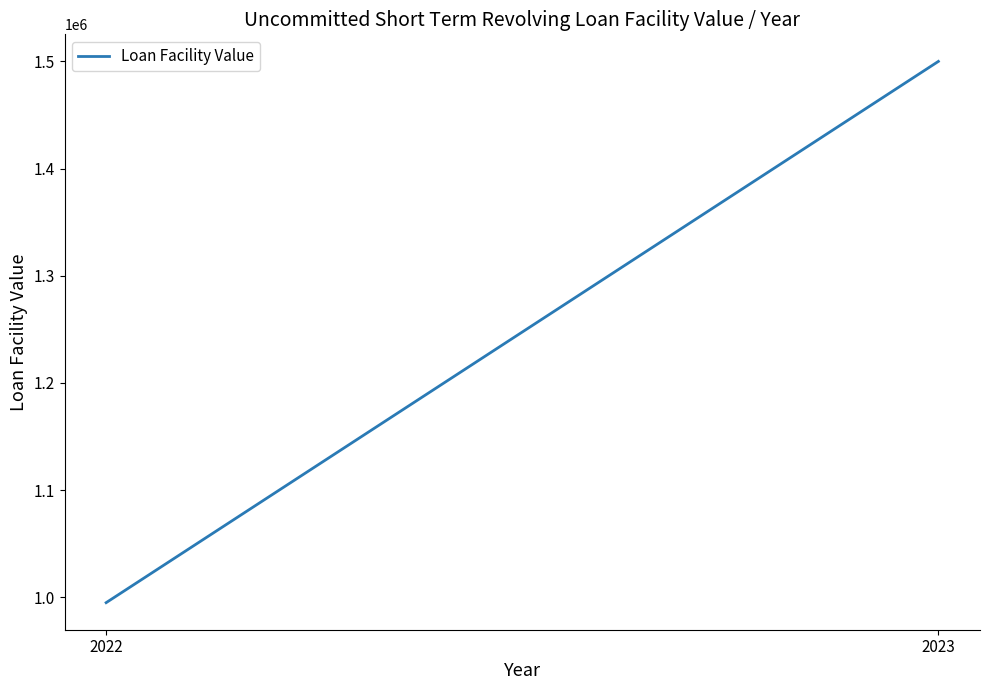

List the labels in order of value, largest first.

2023, 2022